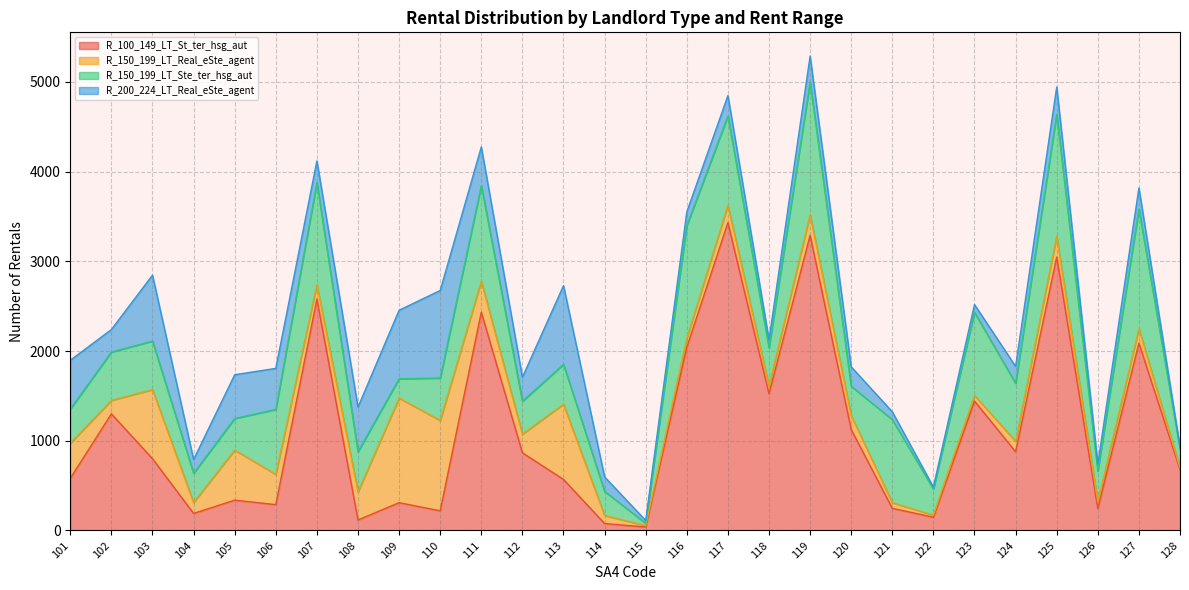

What is the value of the R_200_224_LT_Real_eSte_agent point at the 6th from the left?

458